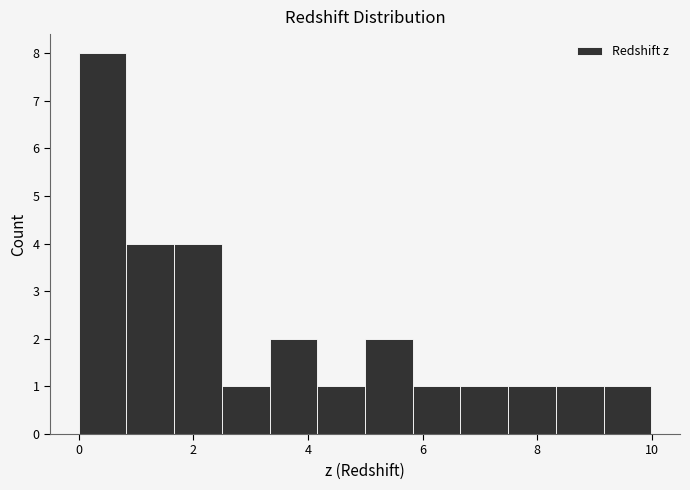

Over which range of the x-axis is the bar tallest?

0.0 to 0.8